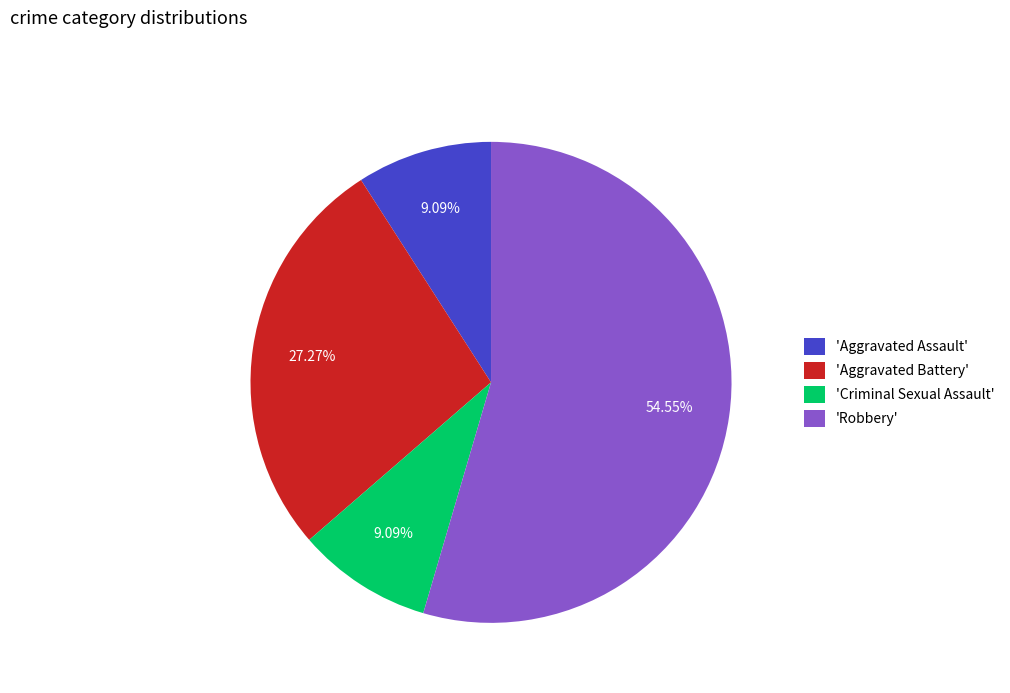

Which has a higher value, 'Criminal Sexual Assault' or 'Aggravated Battery'?

'Aggravated Battery'